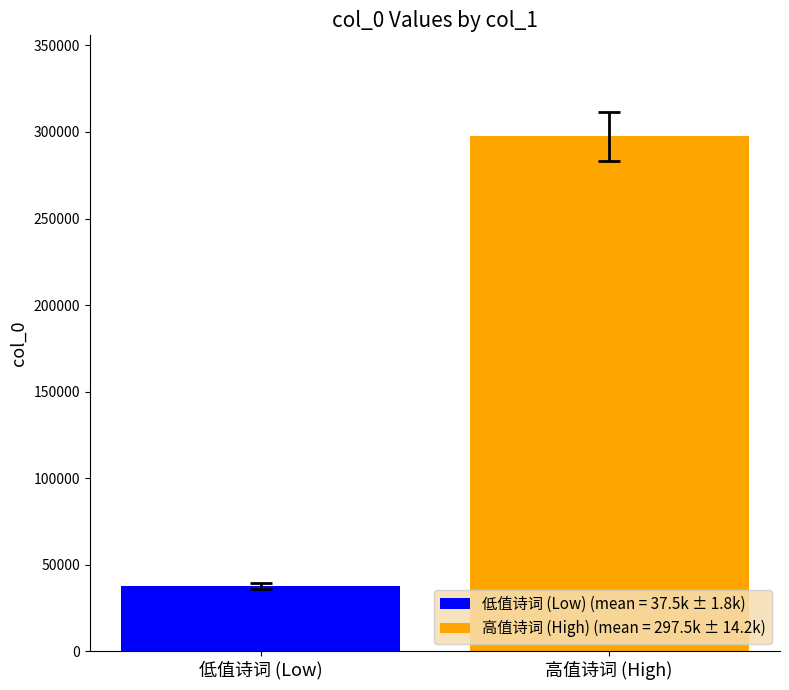

Which series has the widest spread of values?

低值诗词 (Low) (mean = 37.5k ± 1.8k)